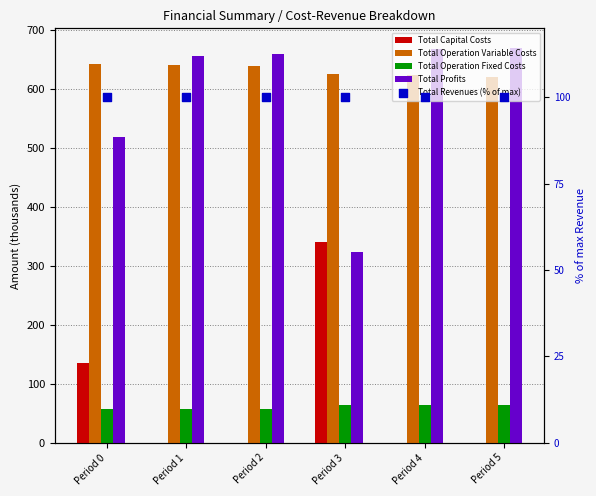

Which series reaches the maximum Y coordinate?

Total Profits